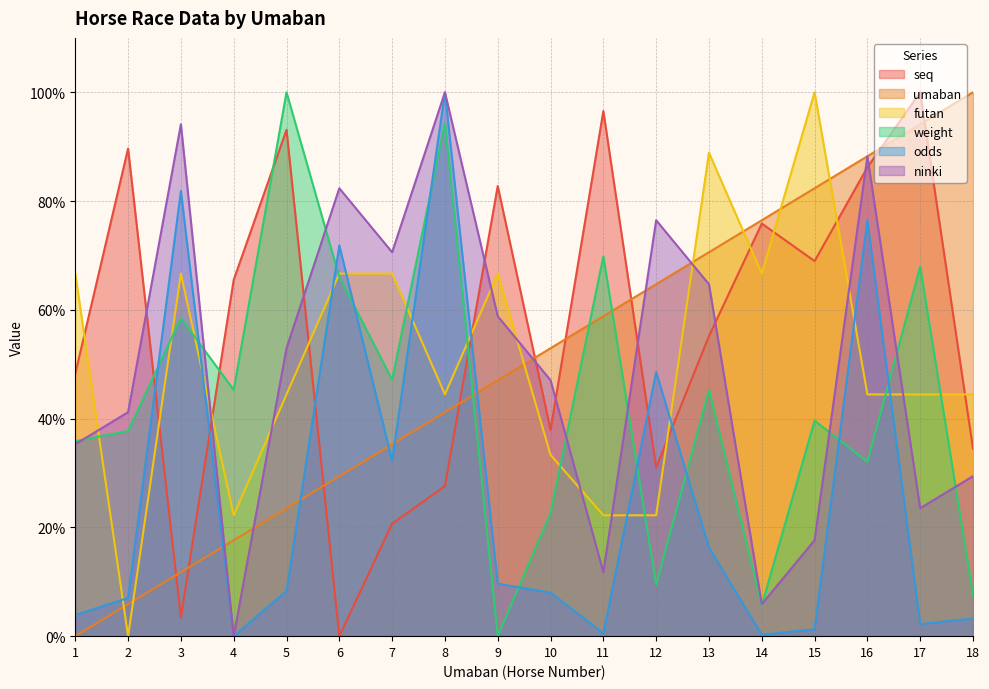

Which has a higher value, 4 or 14?

14